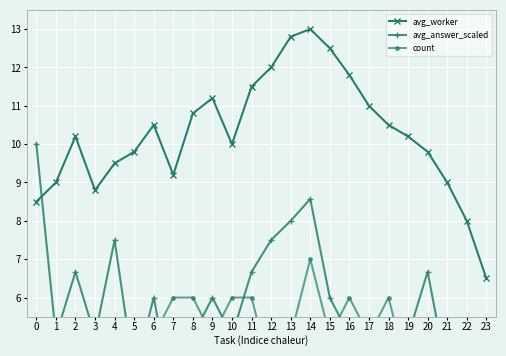

The value of avg_answer_scaled at 2 is 6.7. True or false?

True